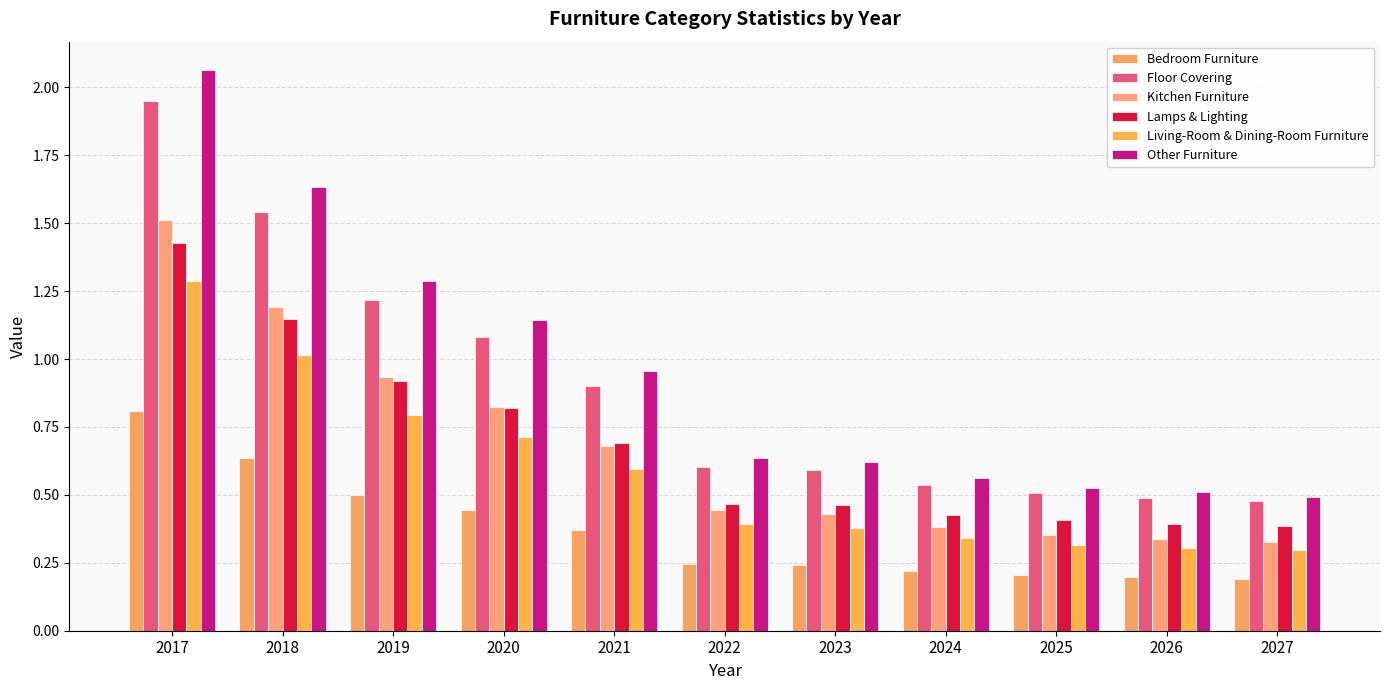

Which series has the largest range (max minus min)?

Other Furniture